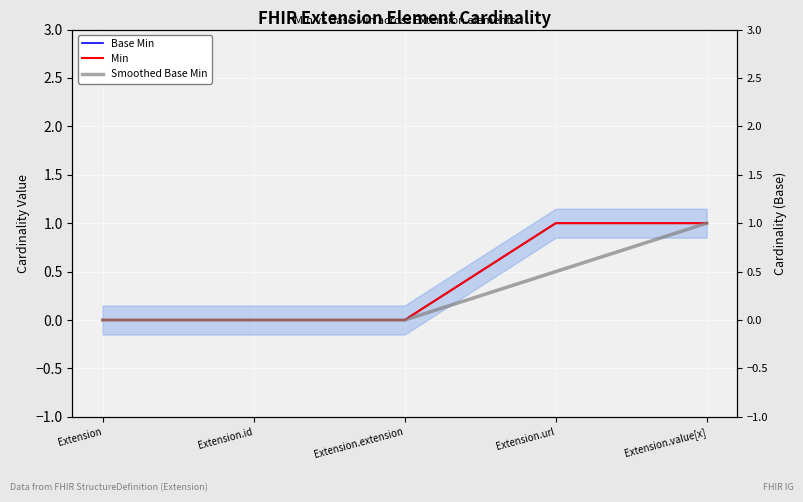

The Smoothed Base Min series shows 0.5 at Extension.url. True or false?

True